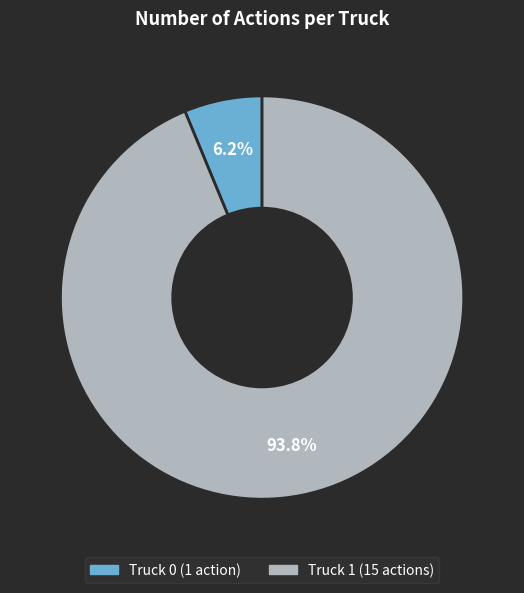

Is Truck 0 the majority of the pie?

No